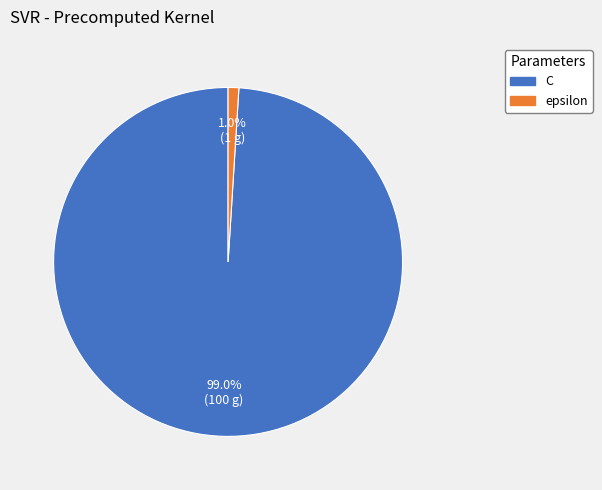

How many segments does this pie chart have?

2